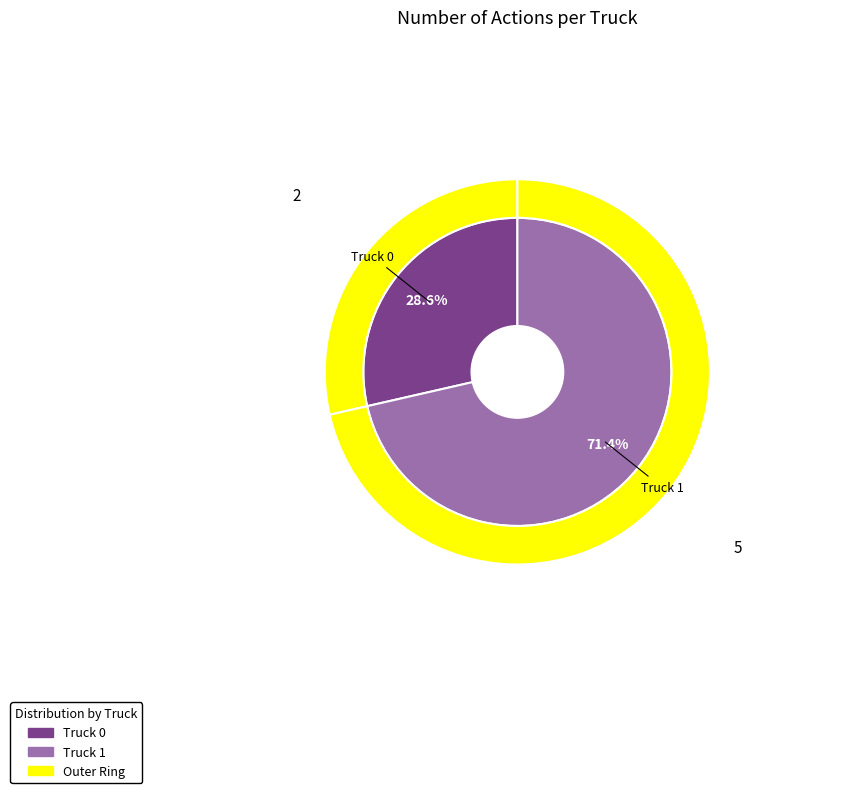

How many slices are in this pie chart?

2